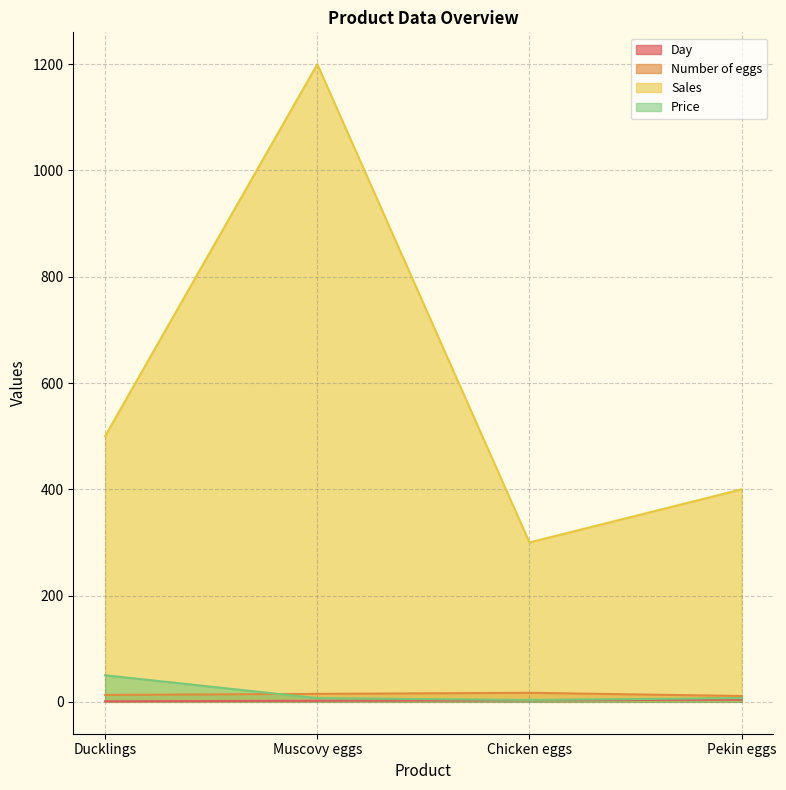

How many interior local valleys does the Price series have?

1